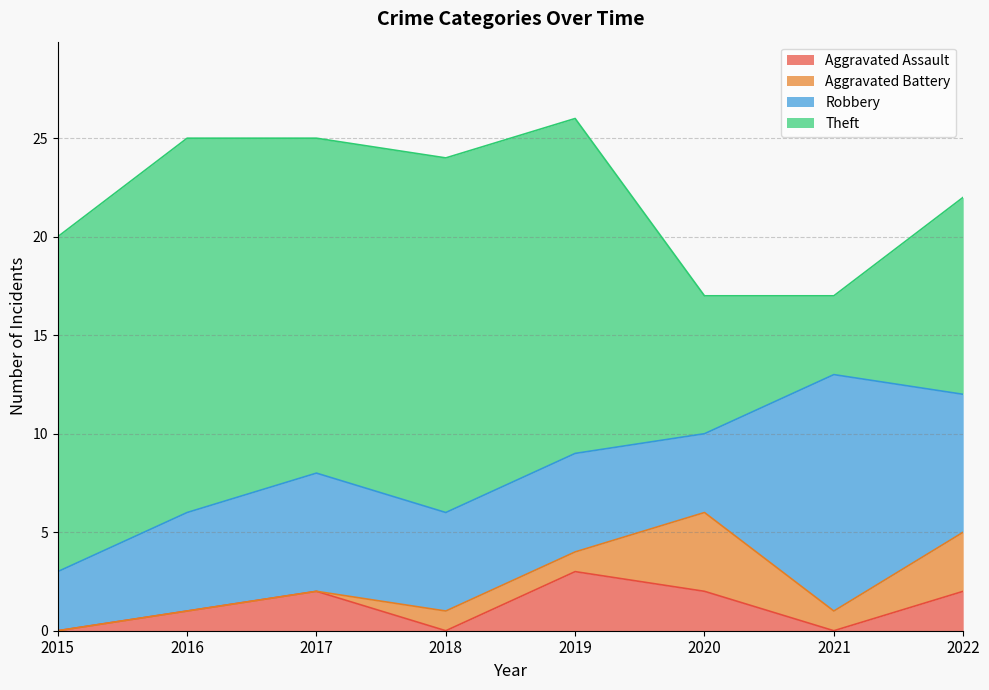

Which series has the largest total across all categories?

Theft